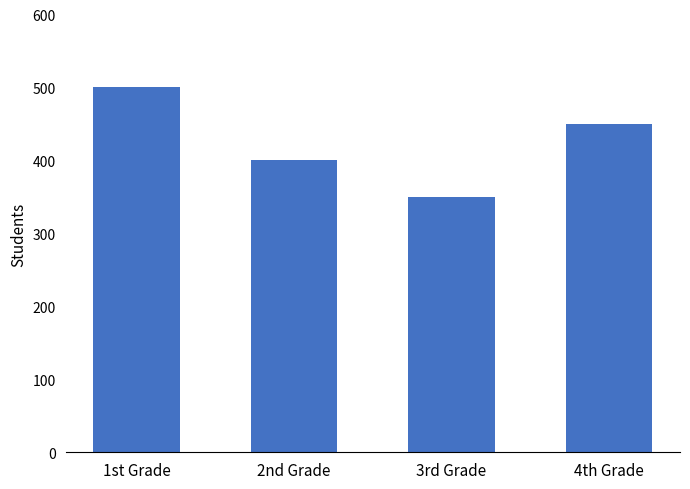

How many data points are less than 450?

2